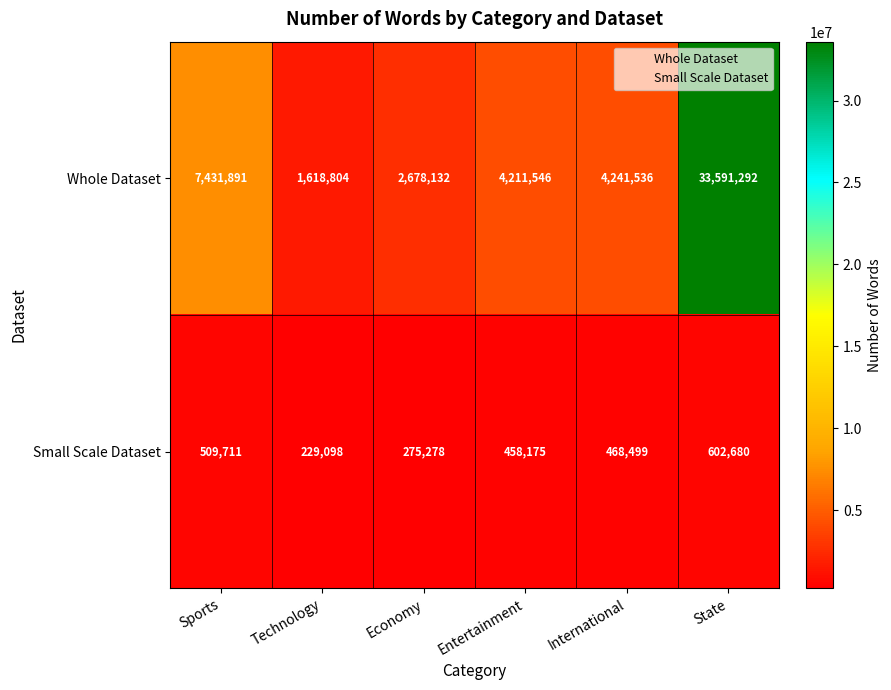

Which series has the largest range (max minus min)?

Whole Dataset